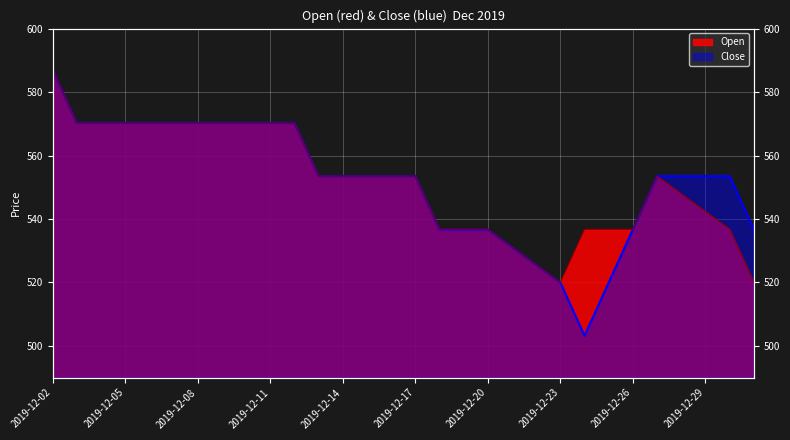

At which label is Close closest to 545?

2019-12-18